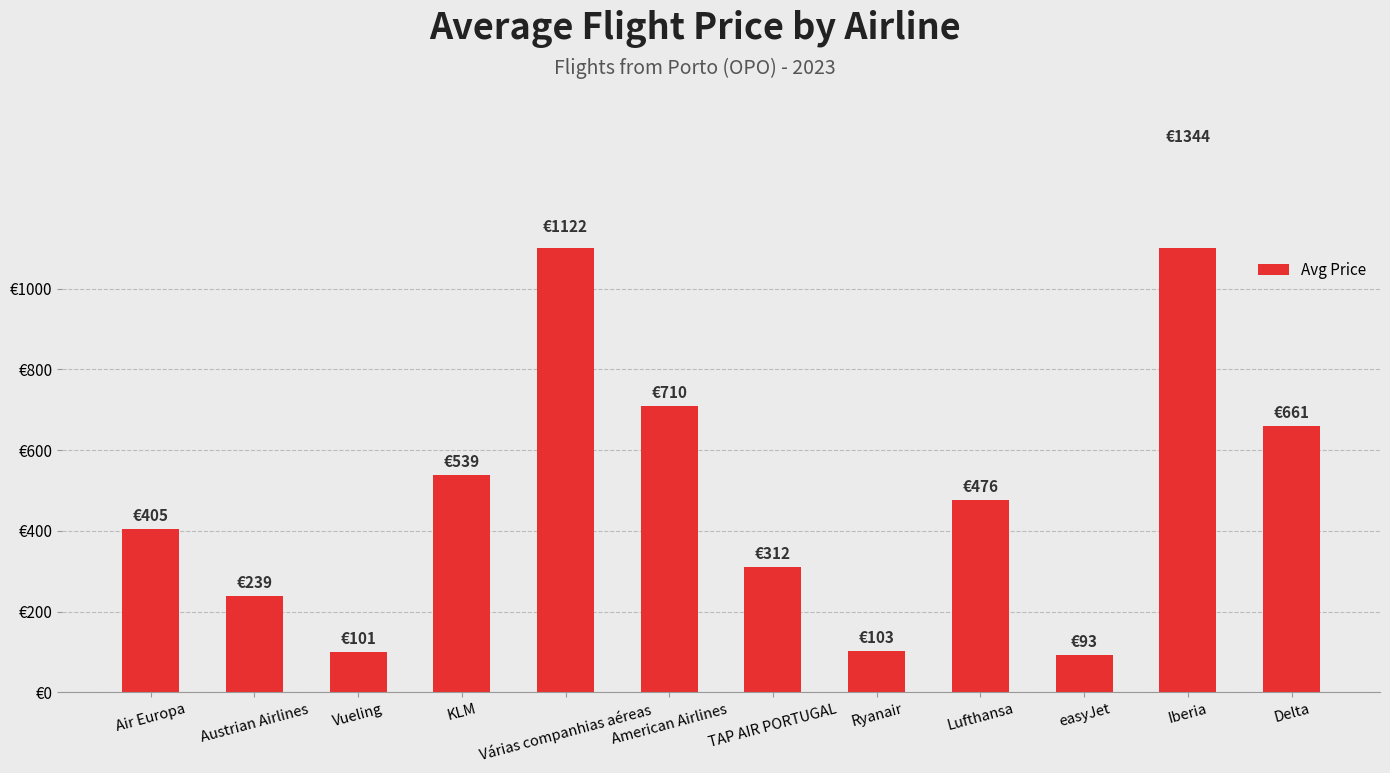

Are the bars horizontal?

No